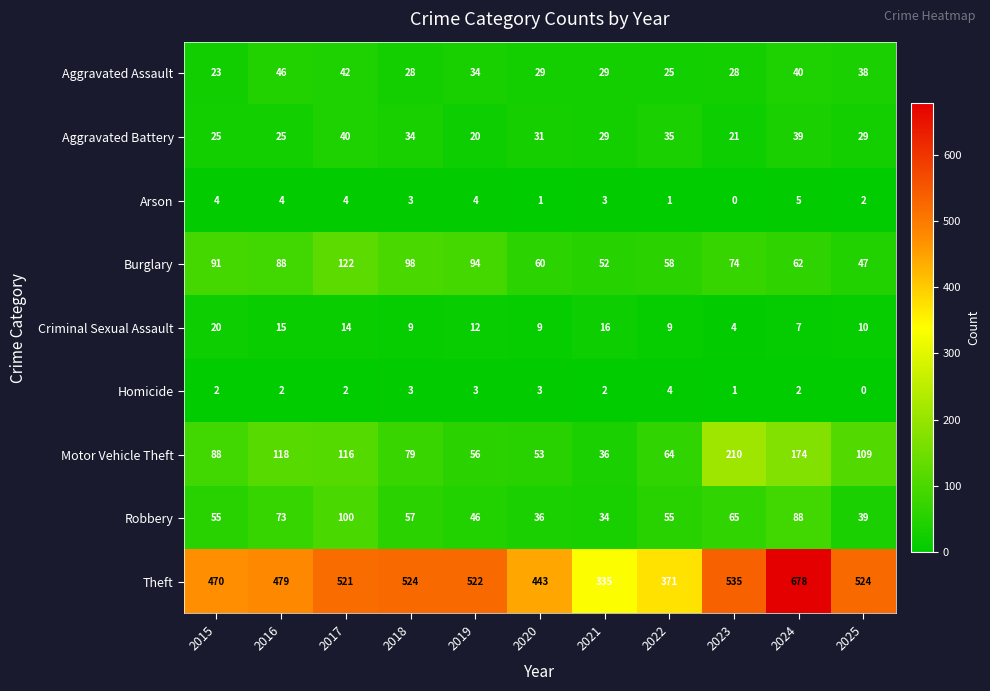

True or false: Theft has a value of 521 at 2017.

True